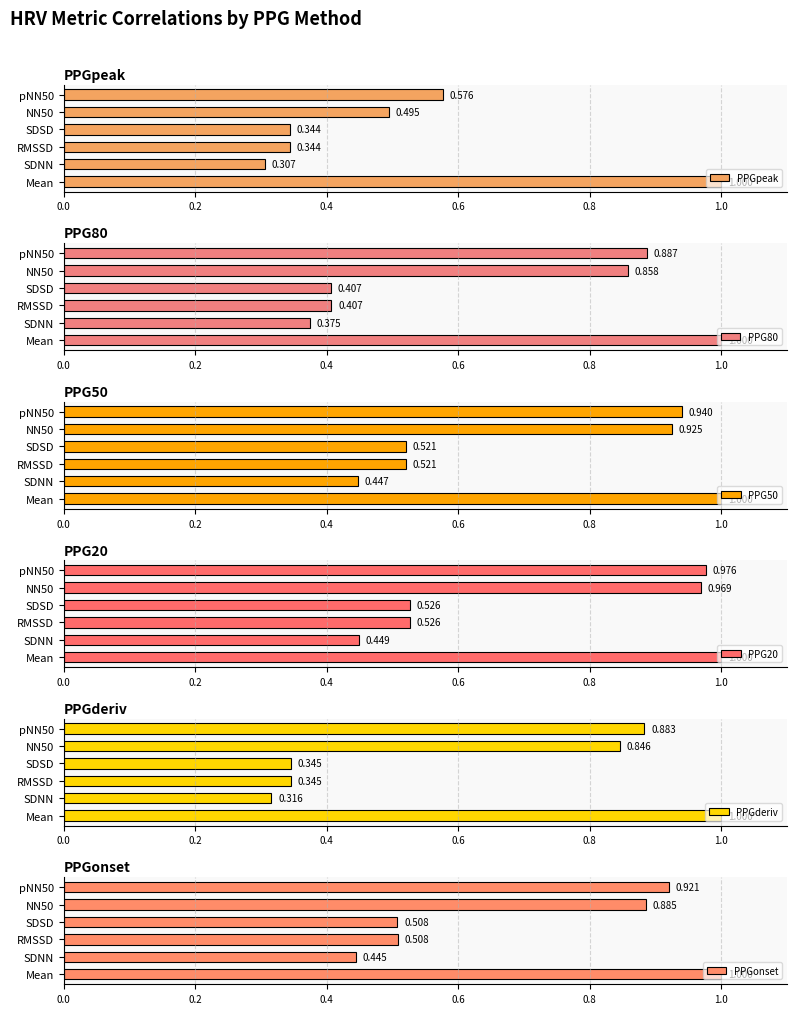

At which label does PPGpeak reach its minimum?

SDNN